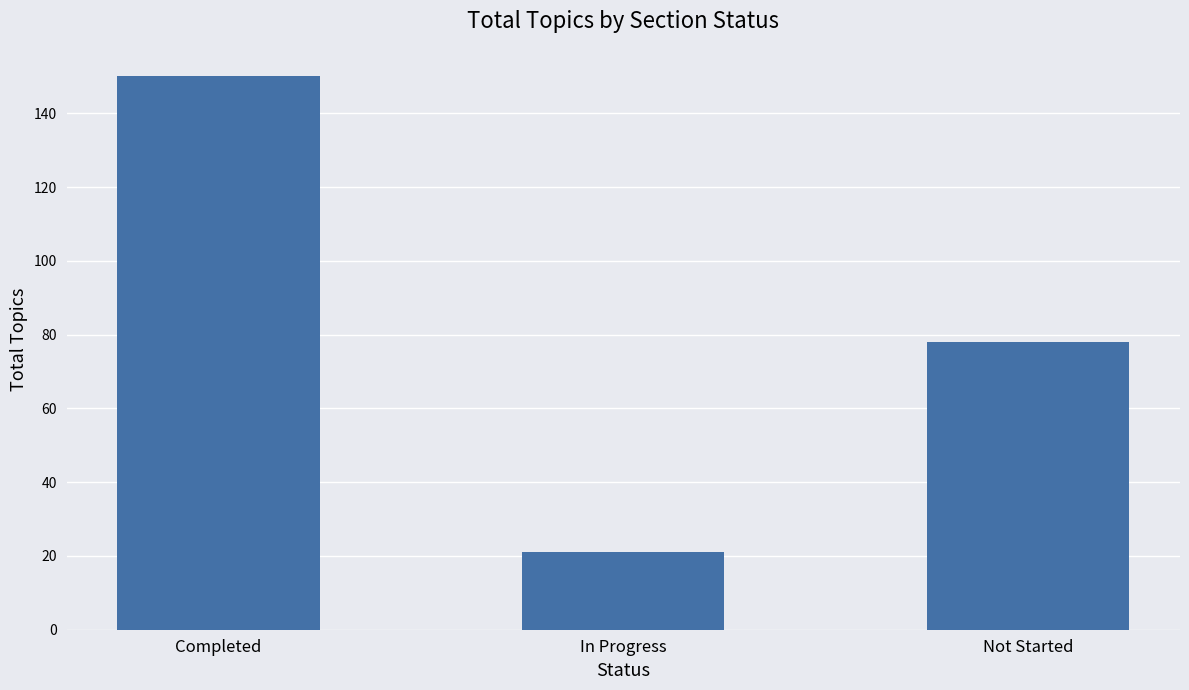

How many bars are there in total?

3